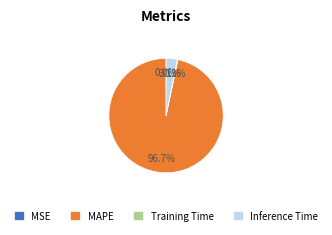

Is MAPE the majority of the pie?

Yes